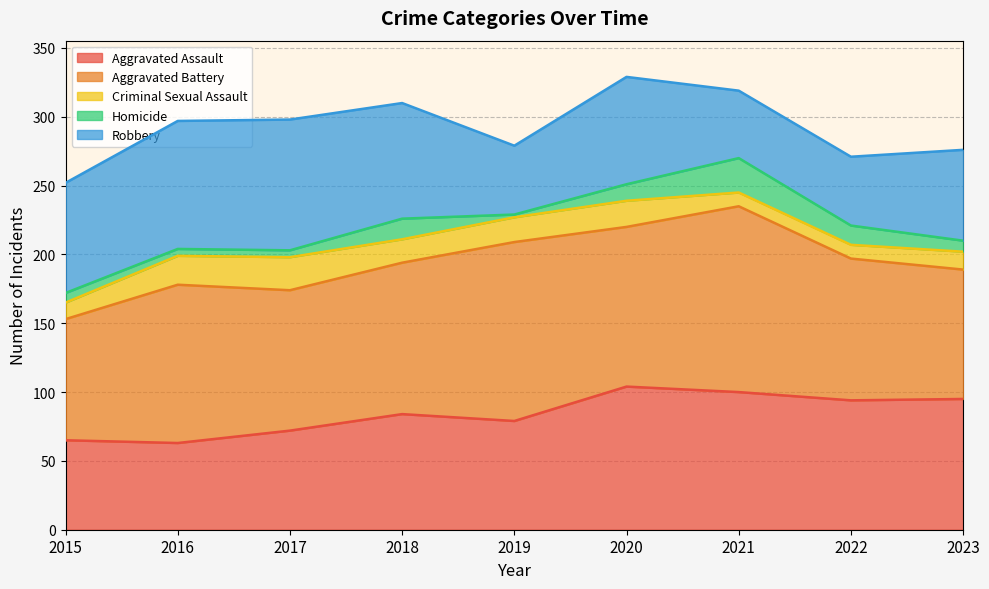

Which series has the largest total across all categories?

Aggravated Battery